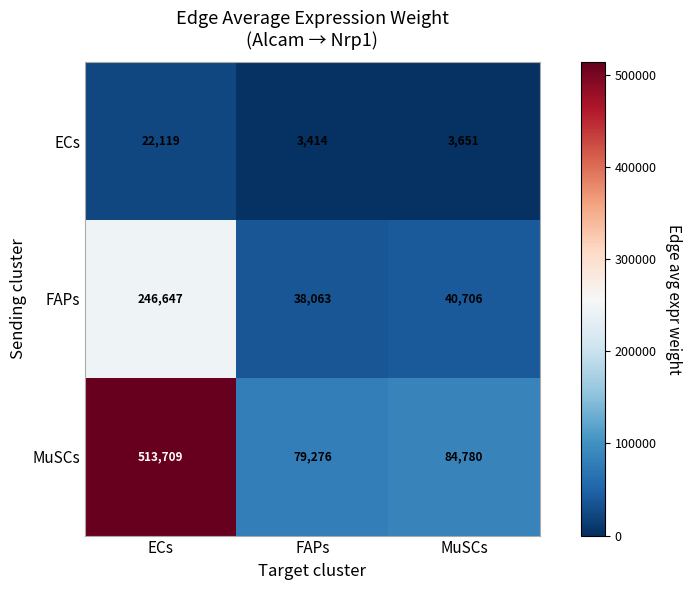

Count the number of data series in this chart.

3